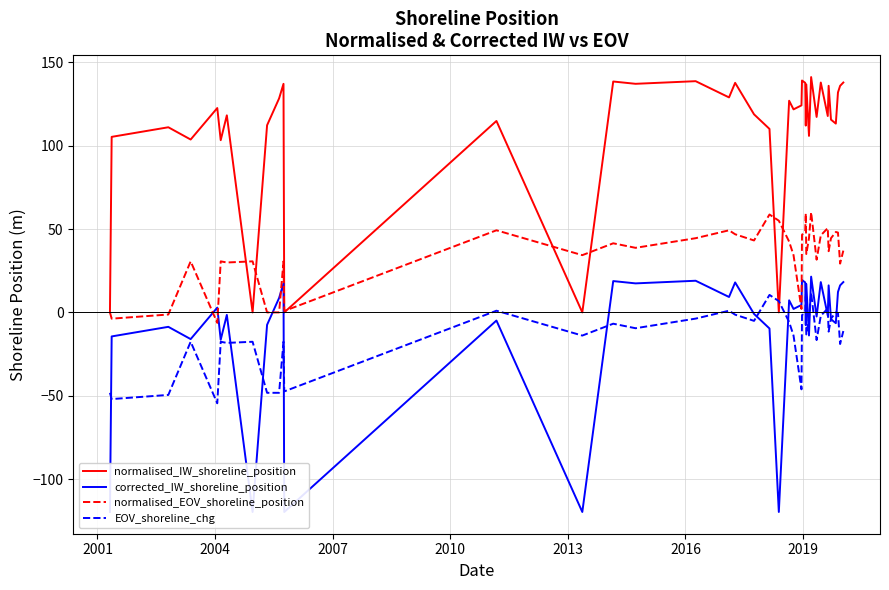

True or false: EOV_shoreline_chg and normalised_IW_shoreline_position cross at least once.

True